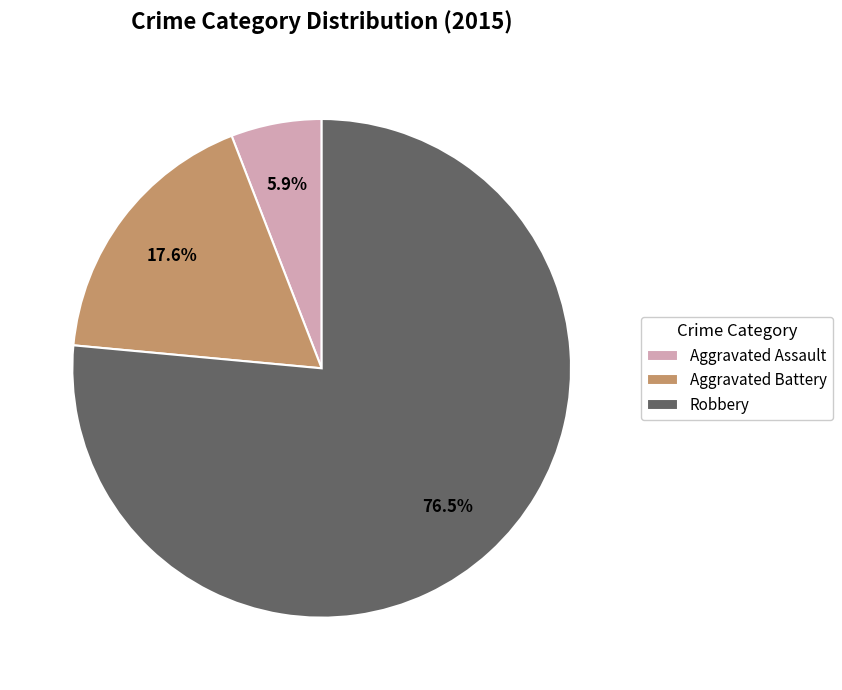

Which has a higher value, Aggravated Assault or Aggravated Battery?

Aggravated Battery